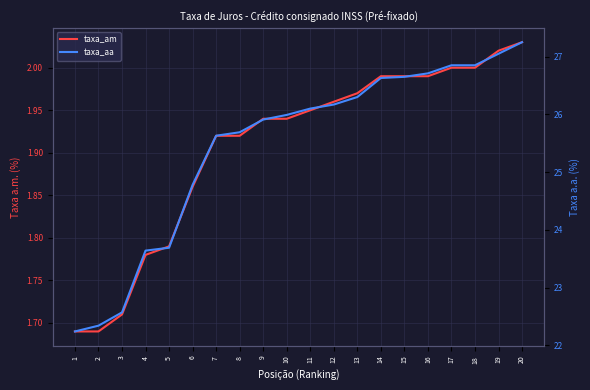

List the labels in order of taxa_aa value, largest first.

20, 19, 17, 18, 16, 15, 14, 13, 12, 11, 10, 9, 8, 7, 6, 5, 4, 3, 2, 1